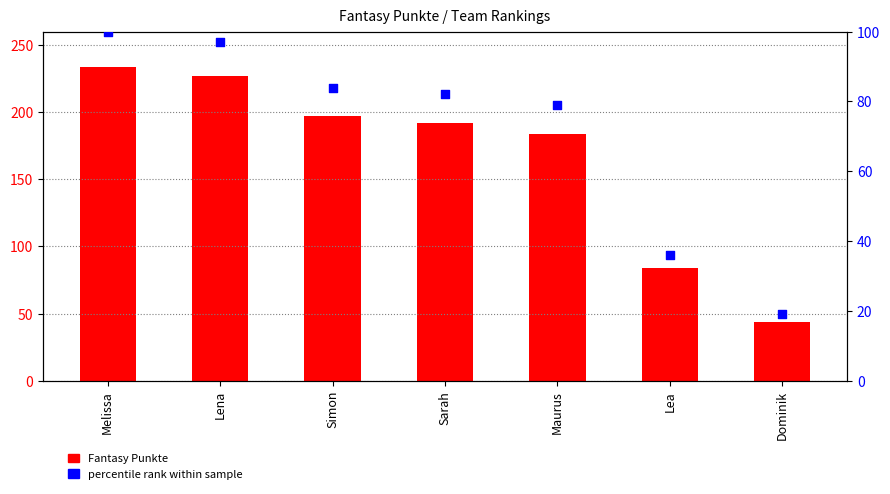

Is the value of Fantasy Punkte at Melissa greater than the value of percentile rank within sample at Dominik?

Yes